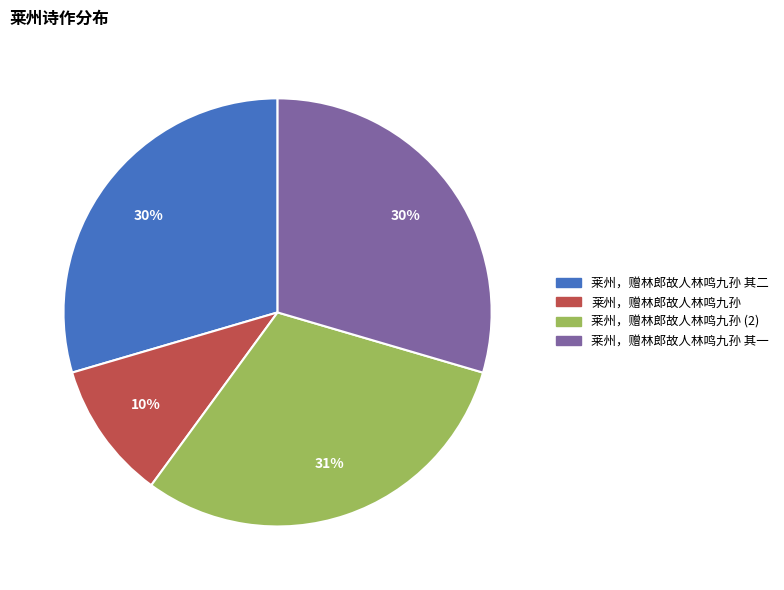

Is there any slice that represents more than half of the pie?

No